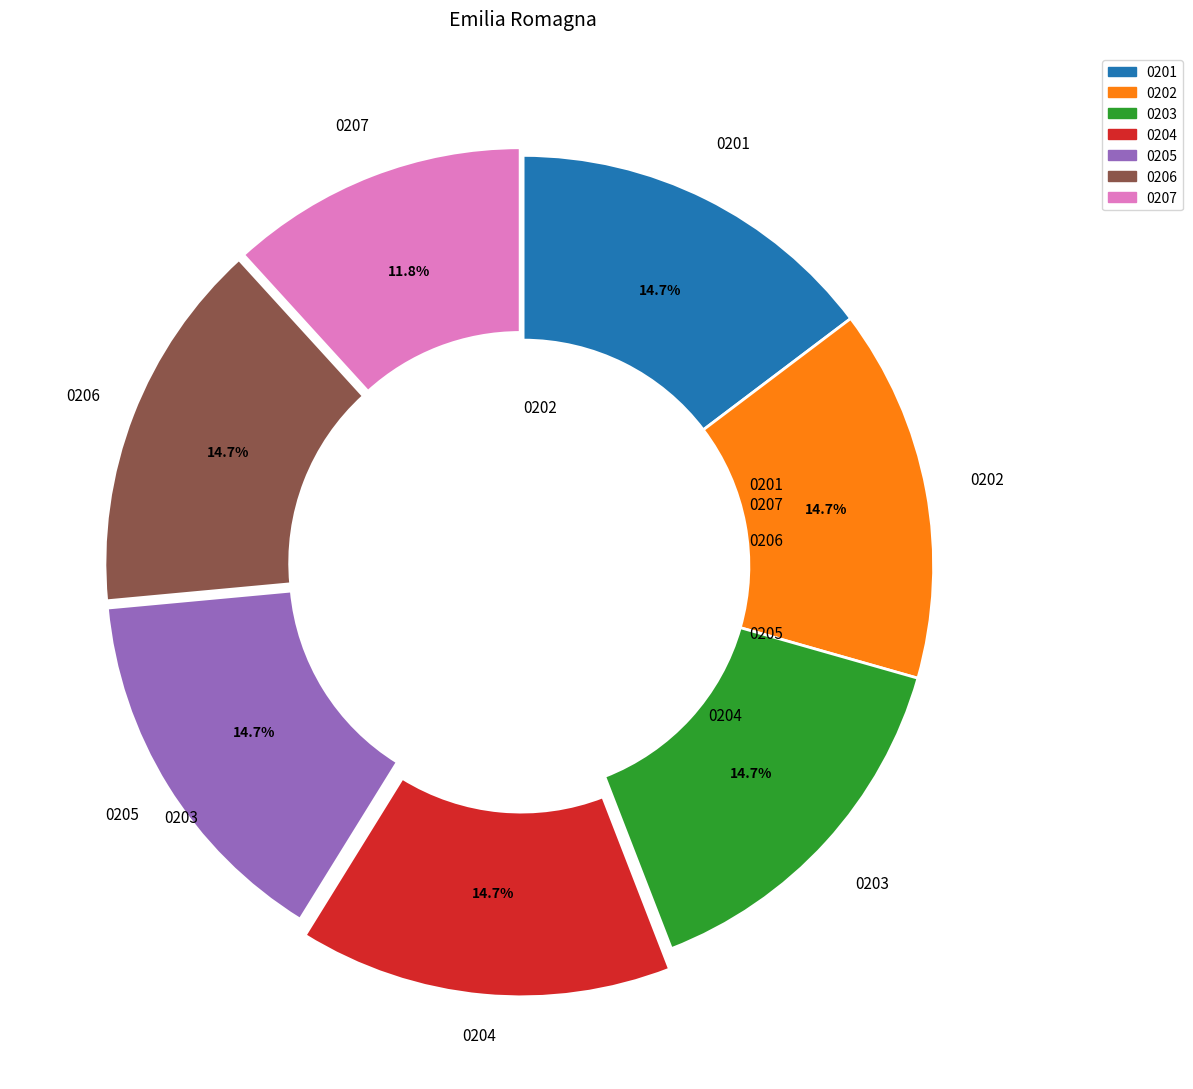

Is there a majority slice in this chart?

No